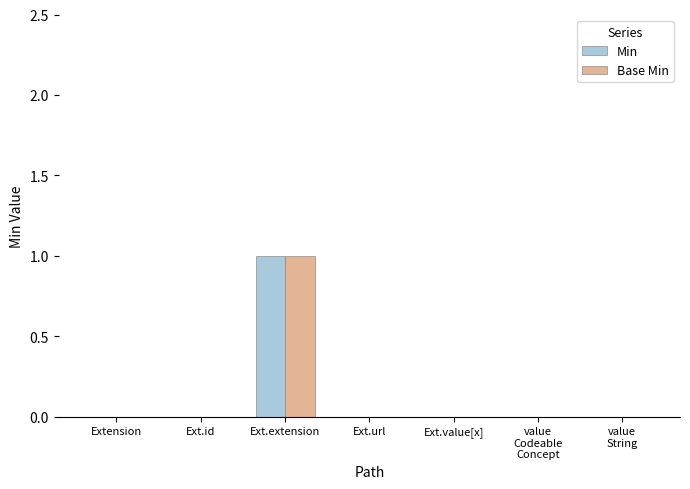

What is the sum of all Min values?

1